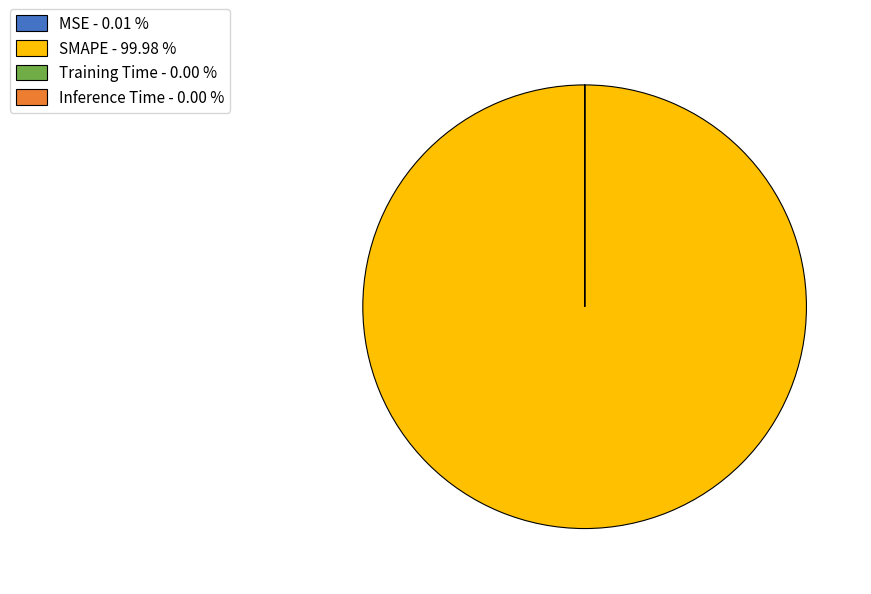

What is the largest slice in the pie chart?

SMAPE